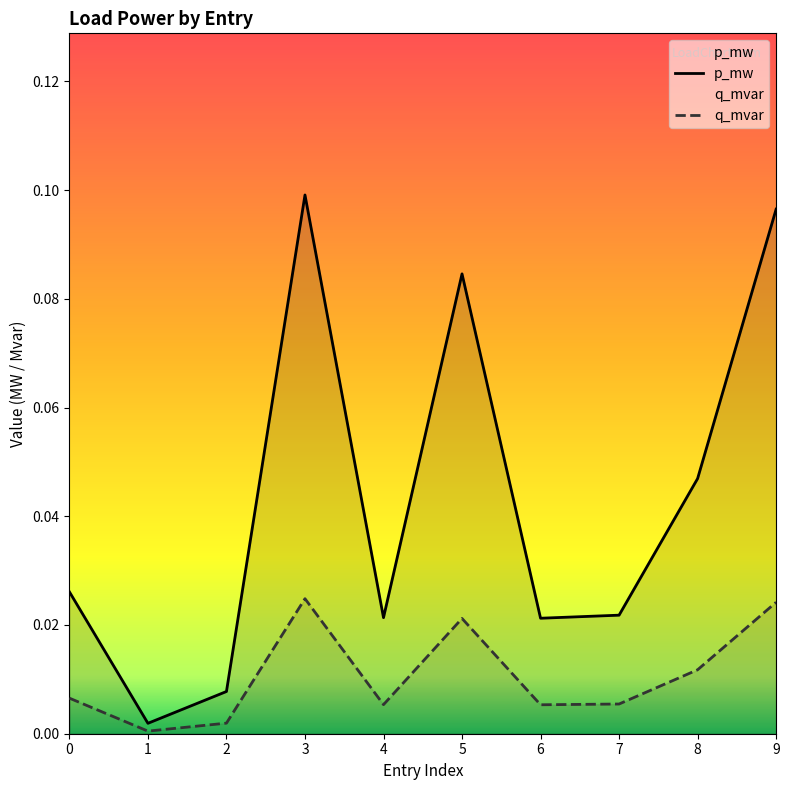

Reading right to left, list all the values displayed in this chart.

p_mw: 0.1	0.0	0.0	0.0	0.1	0.0	0.1	0.0	0.0	0.0
q_mvar: 0.0	0.0	0.0	0.0	0.0	0.0	0.0	0.0	0.0	0.0